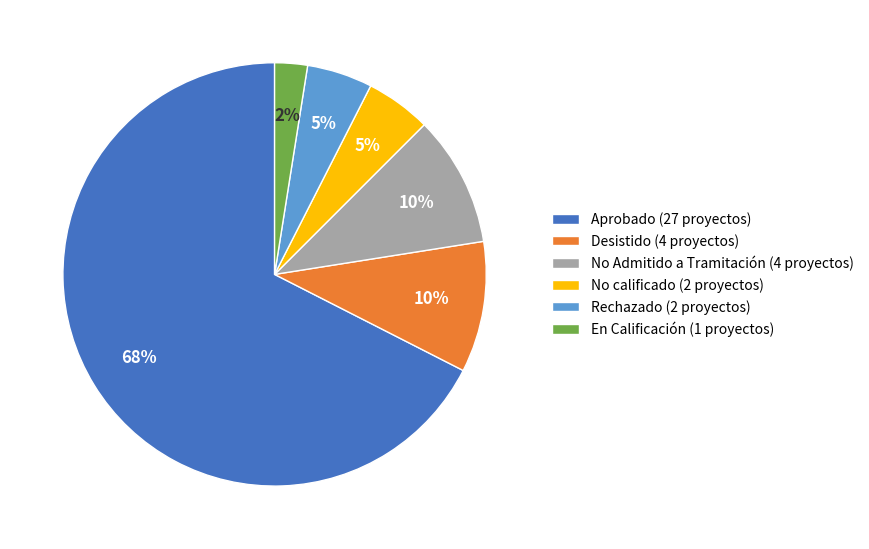

Do Rechazado (2 proyectos) and No Admitido a Tramitación (4 proyectos) together represent more than half of the pie?

No